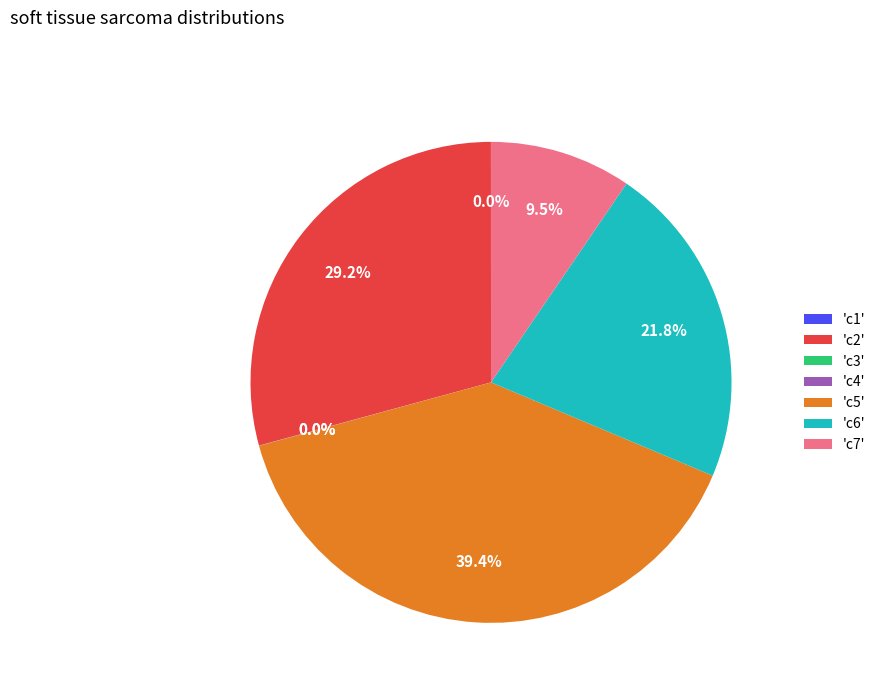

Which category has the biggest portion of the pie?

'c5'